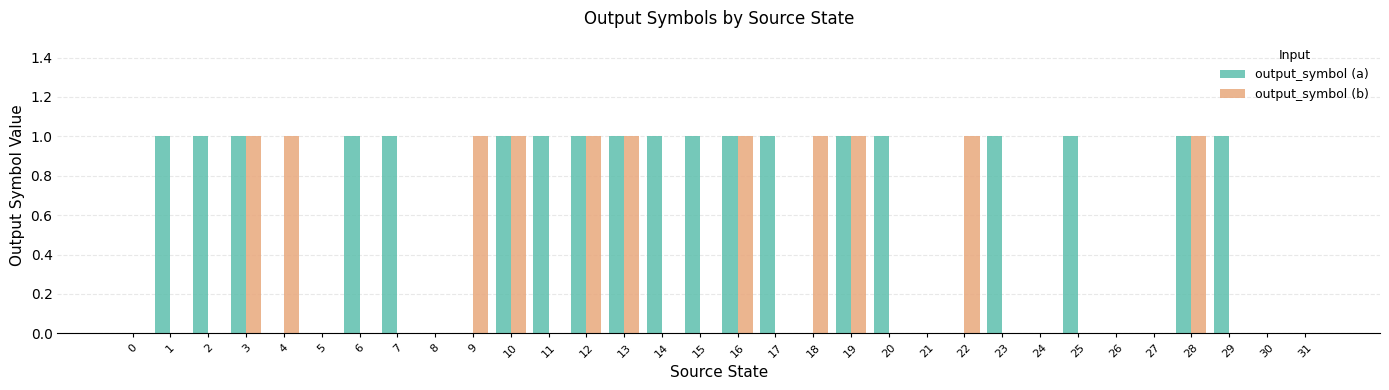

Reading left to right, extract all data points from this chart.

output_symbol (a): 0=0	1=1	2=1	3=1	4=0	5=0	6=1	7=1	8=0	9=0	10=1	11=1	12=1	13=1	14=1	15=1	16=1	17=1	18=0	19=1	20=1	21=0	22=0	23=1	24=0	25=1	26=0	27=0	28=1	29=1	30=0	31=0
output_symbol (b): 0=0	1=0	2=0	3=1	4=1	5=0	6=0	7=0	8=0	9=1	10=1	11=0	12=1	13=1	14=0	15=0	16=1	17=0	18=1	19=1	20=0	21=0	22=1	23=0	24=0	25=0	26=0	27=0	28=1	29=0	30=0	31=0